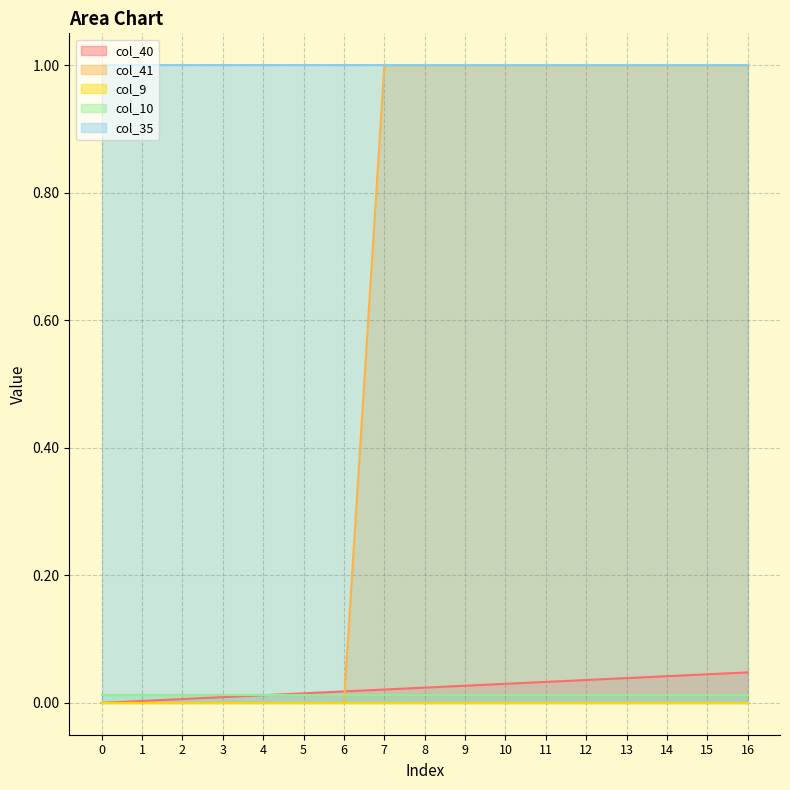

Rank the series by their maximum value, from highest to lowest.

col_41, col_35, col_40, col_10, col_9